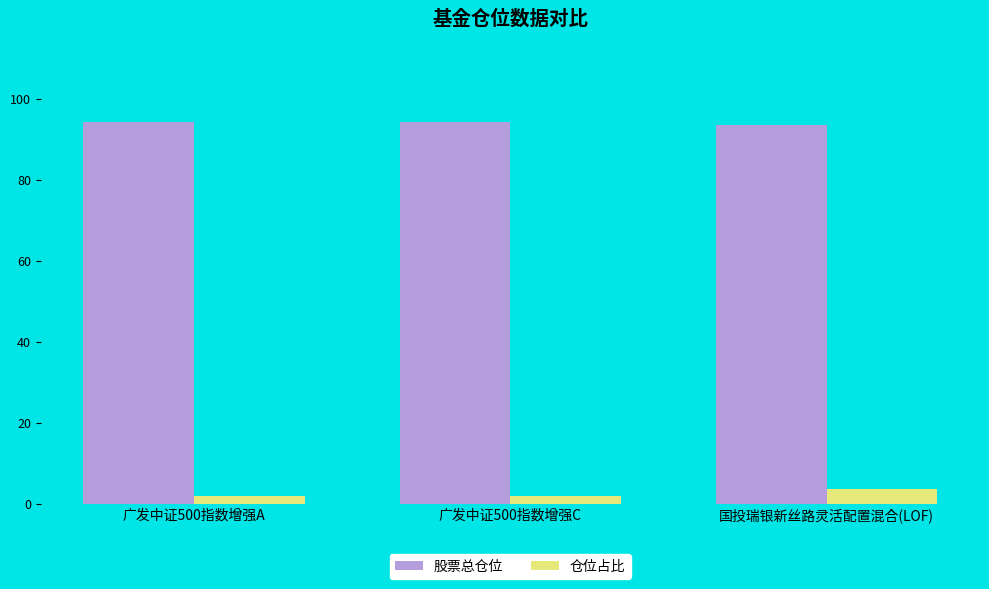

Are the bars grouped side by side (vs. stacked)?

Yes